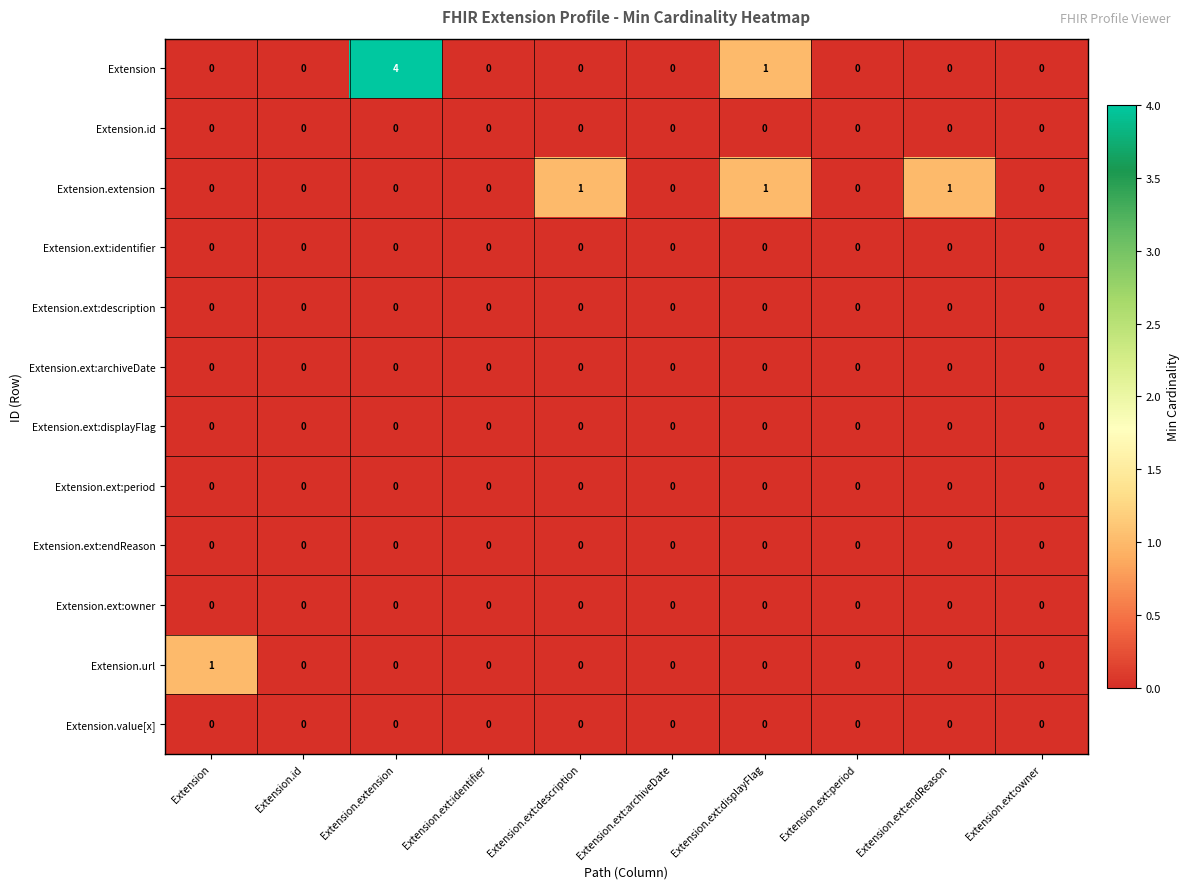

How many categories are shown in the chart?

10